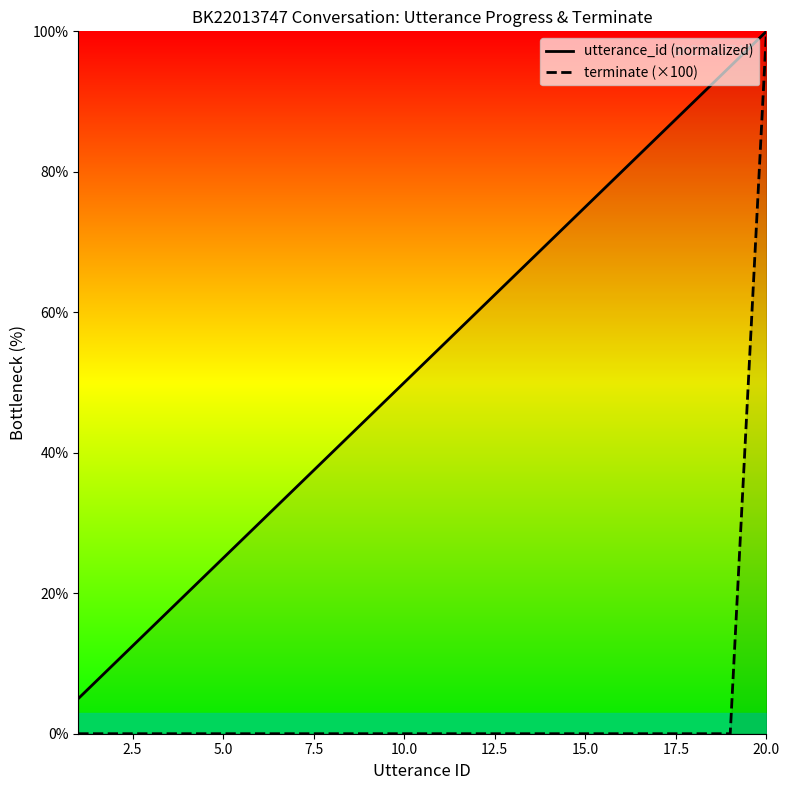

Is the value of utterance_id (normalized) at 10.0 greater than the value of terminate (×100) at 15?

Yes